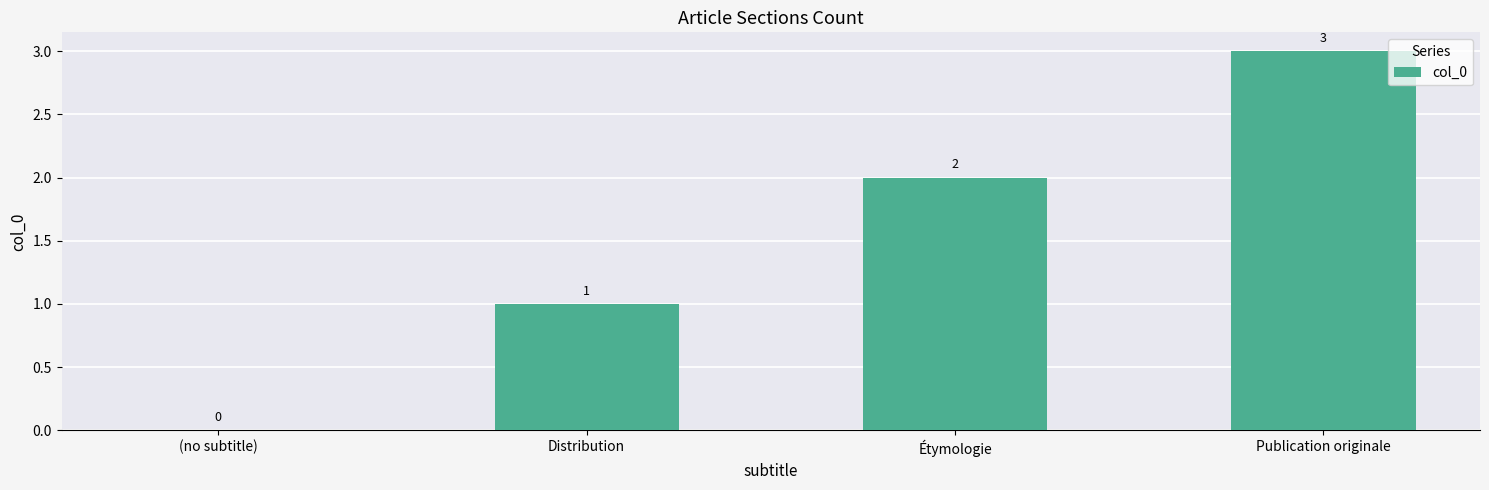

Which category has the highest value across all series?

Publication originale